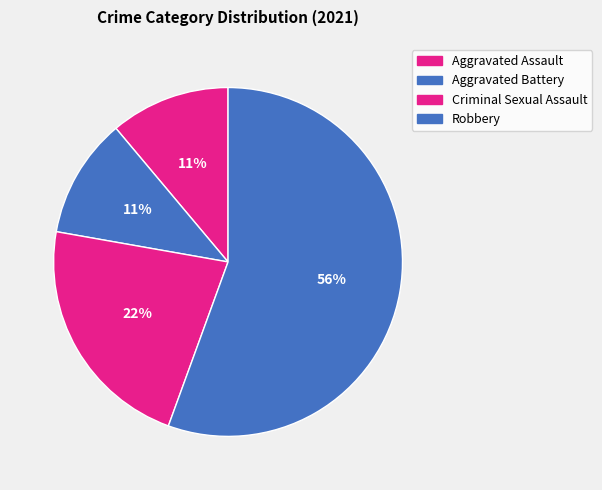

Which category has the biggest portion of the pie?

Robbery